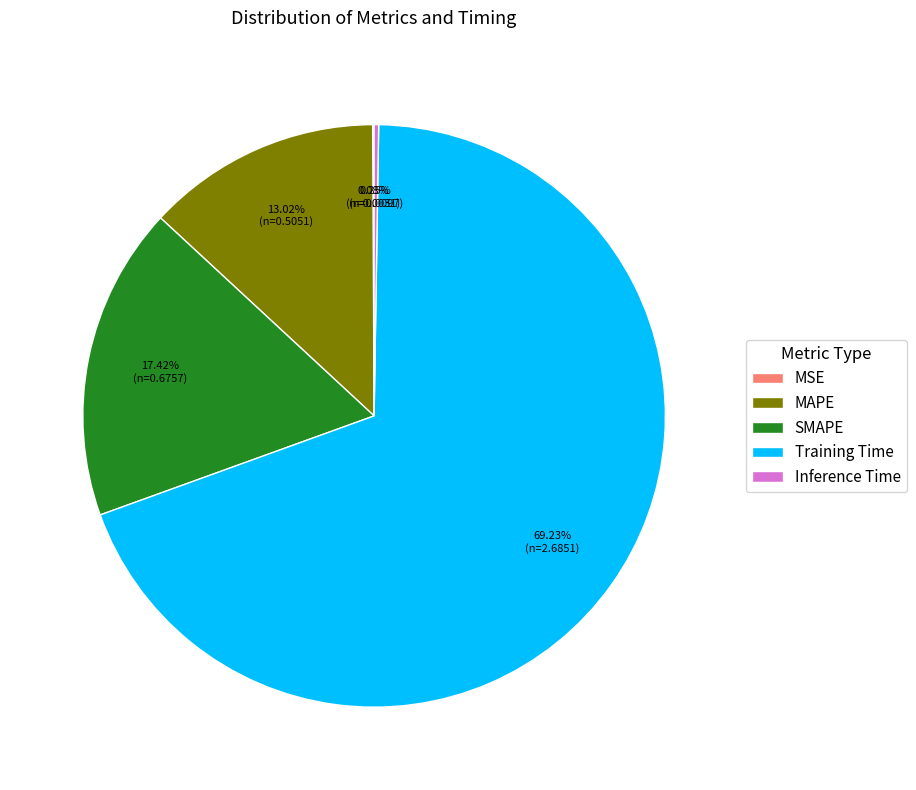

Which has a higher value, SMAPE or MAPE?

SMAPE